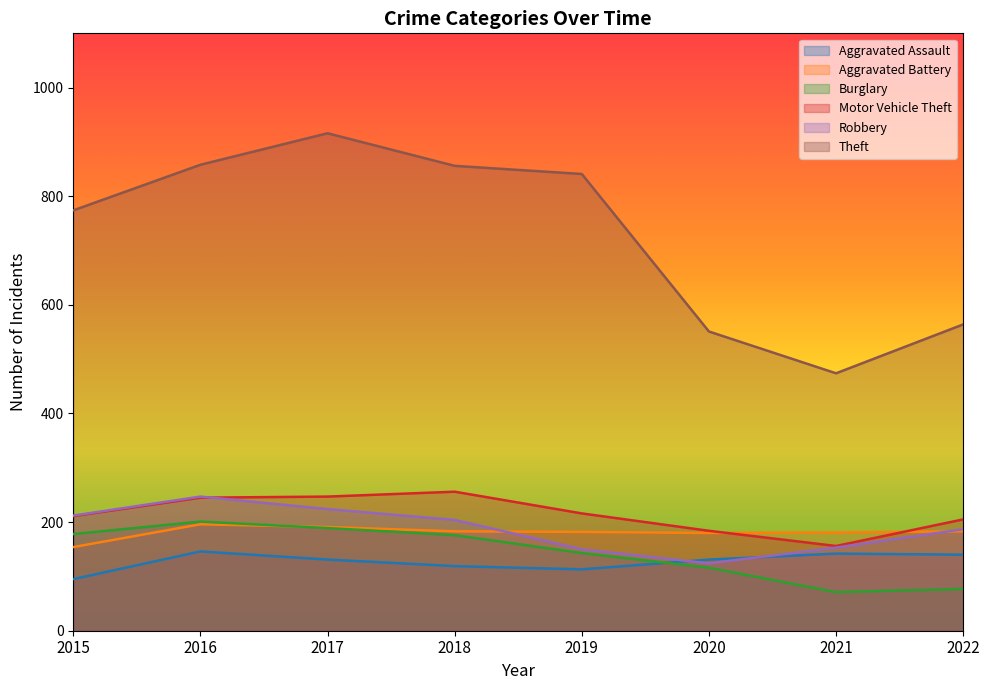

In Aggravated Assault, how many points are lower than both neighbors (excluding endpoints)?

1